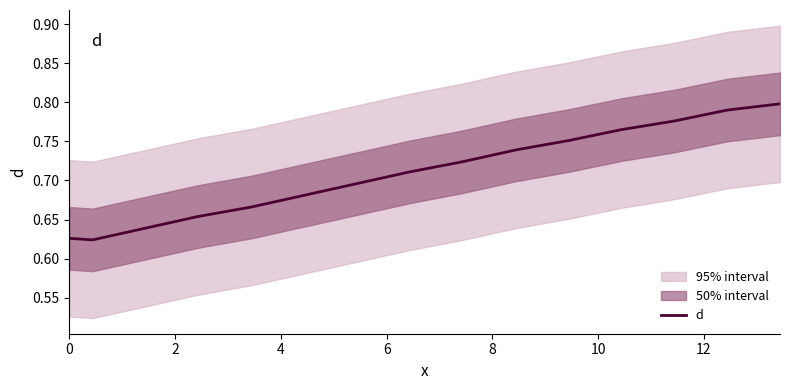

How many series are shown in this chart?

1